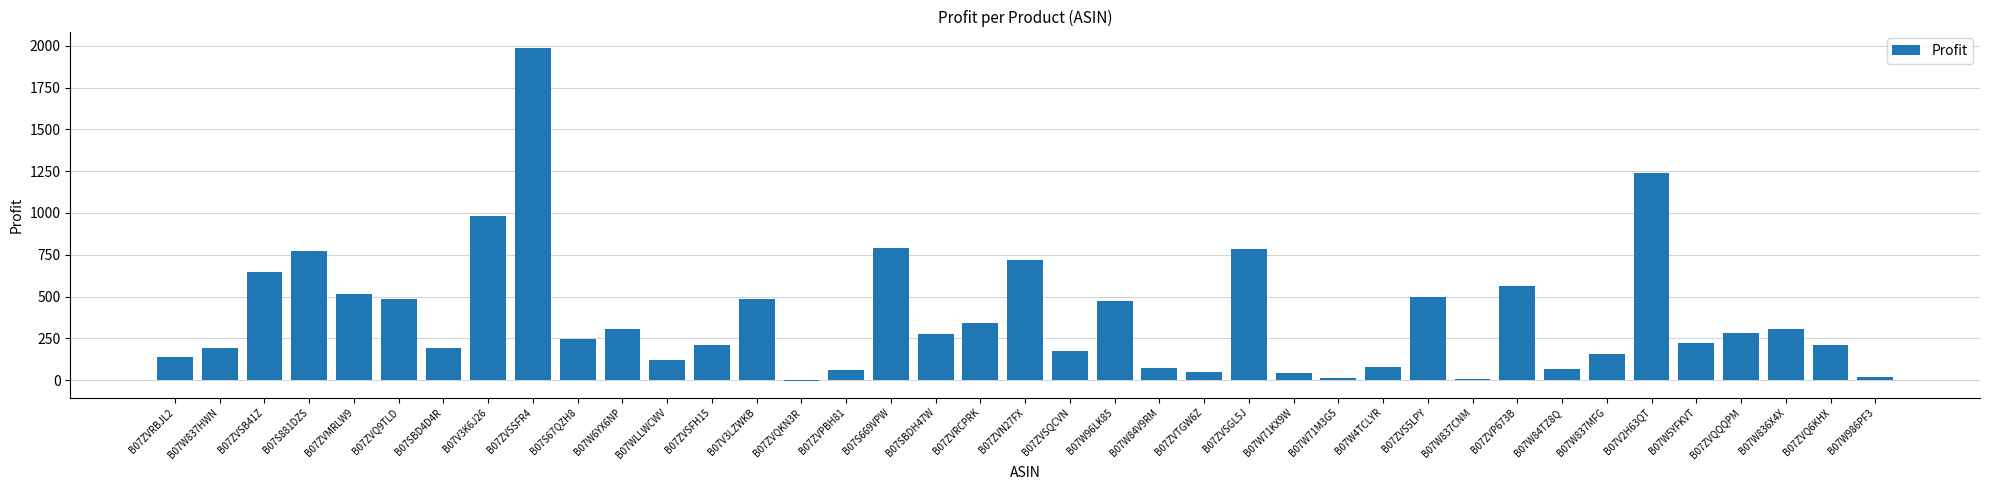

Is it true that the value at B07ZVQ6KHX is 207.0?

True